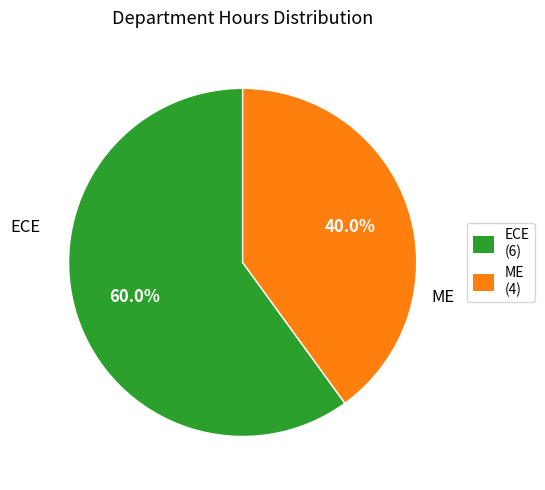

To the nearest percent, what portion does ECE represent?

60%